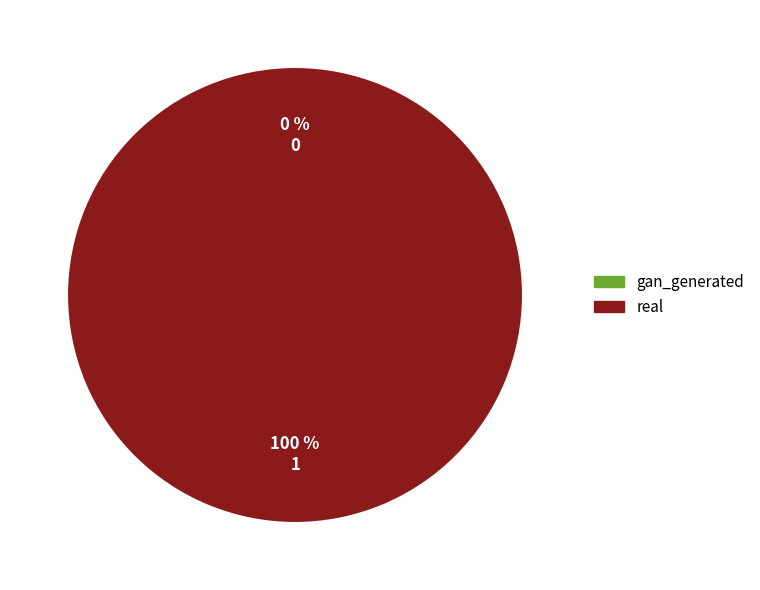

Is gan_generated the majority of the pie?

No